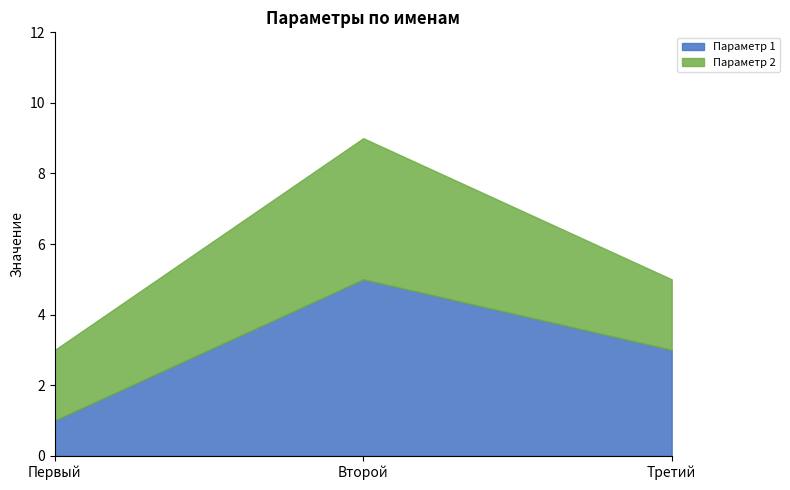

Rank the series at Третий from lowest to highest value.

Параметр 2, Параметр 1